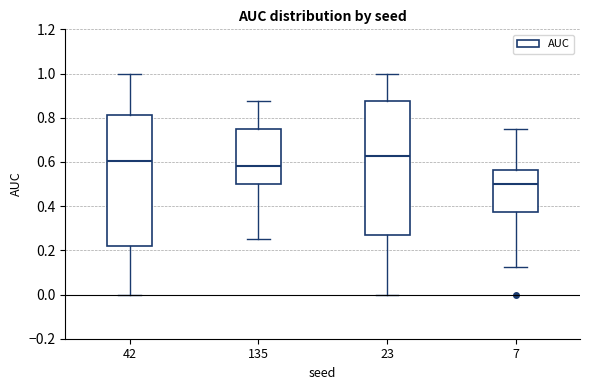

Reading left to right, read every box against the y-axis: the position of its median line, the range the box covers, and the ends of its whiskers. The values are not printed on the chart, so give them approximately, as read against the axis.

42: median 0.60, box 0.22 to 0.82, whiskers 0.00 to 1.00
135: median 0.58, box 0.50 to 0.76, whiskers 0.26 to 0.88
23: median 0.62, box 0.28 to 0.88, whiskers 0.00 to 1.00
7: median 0.50, box 0.38 to 0.56, whiskers 0.12 to 0.76